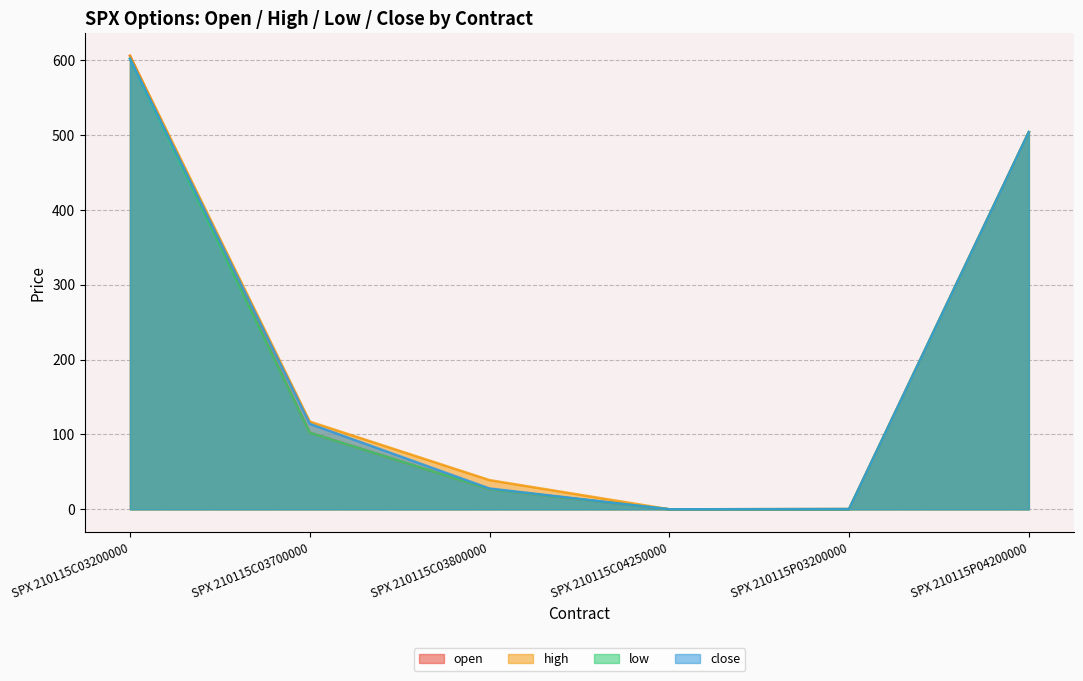

What is the value of the high point at the 1st from the left?

605.7